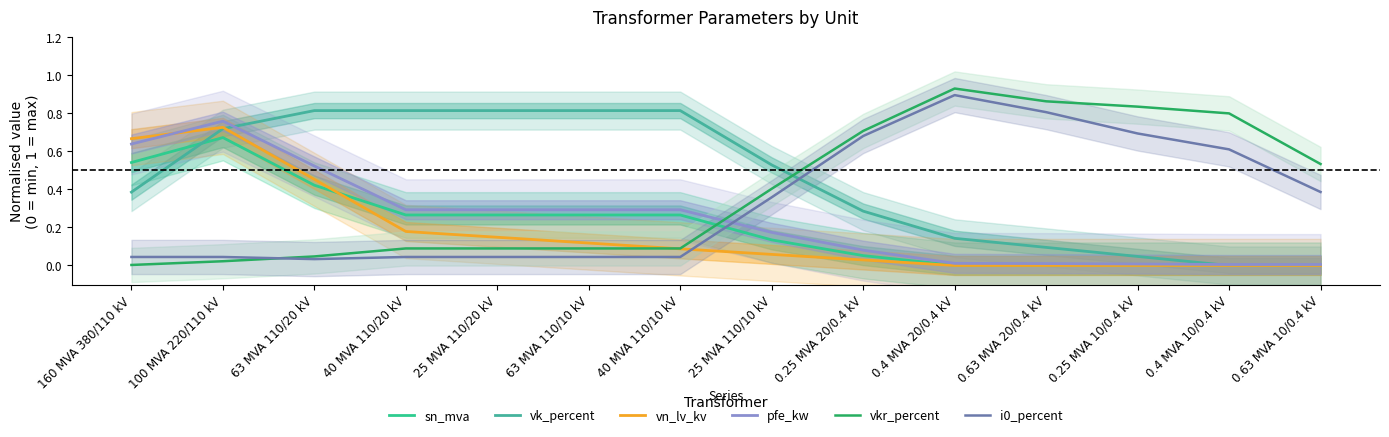

What position from the left is 40 MVA 110/20 kV?

4